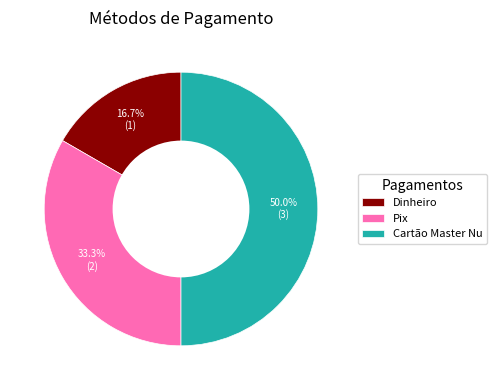

True or false: Dinheiro accounts for 4% of the total.

False